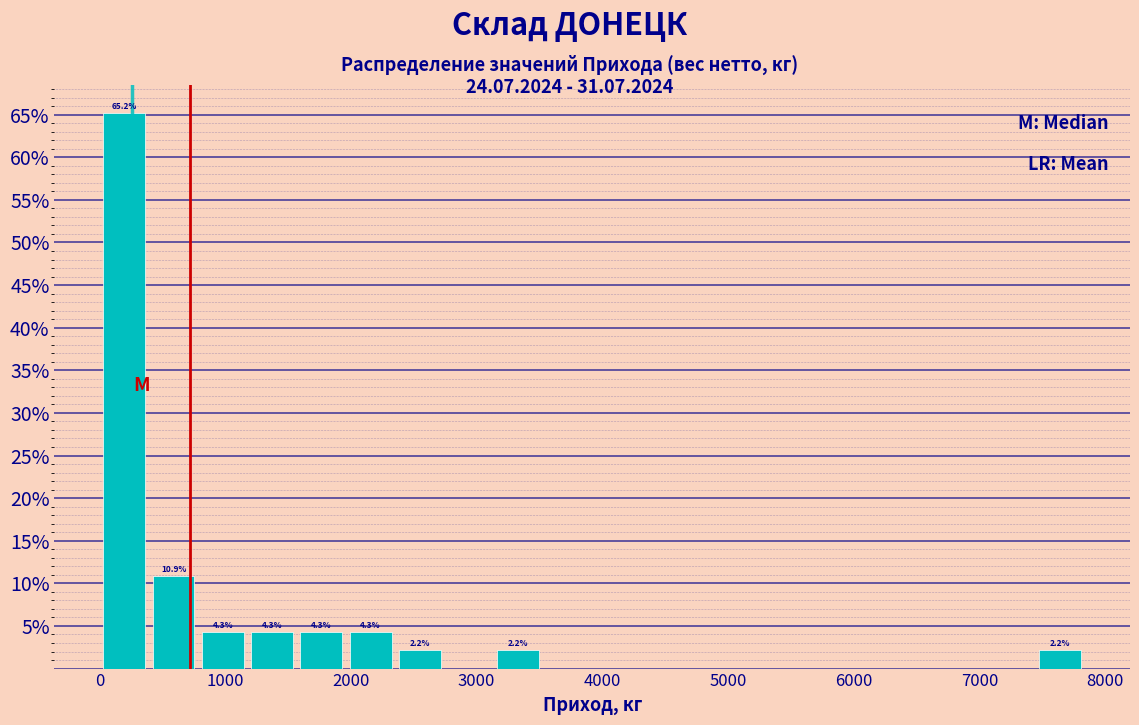

Read against the x-axis, roughly where is the centre of the tallest bar?

200